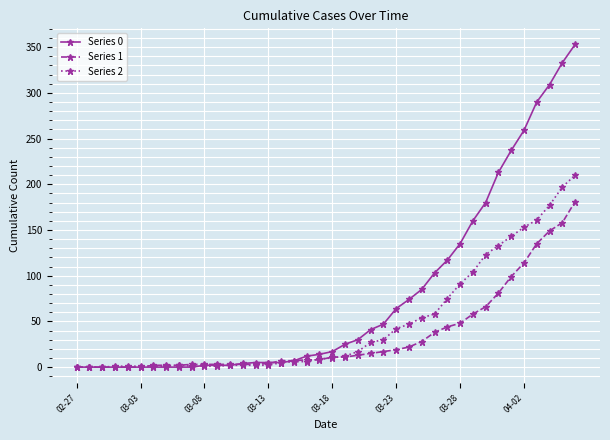

Does the chart display data point markers on the line(s)?

Yes